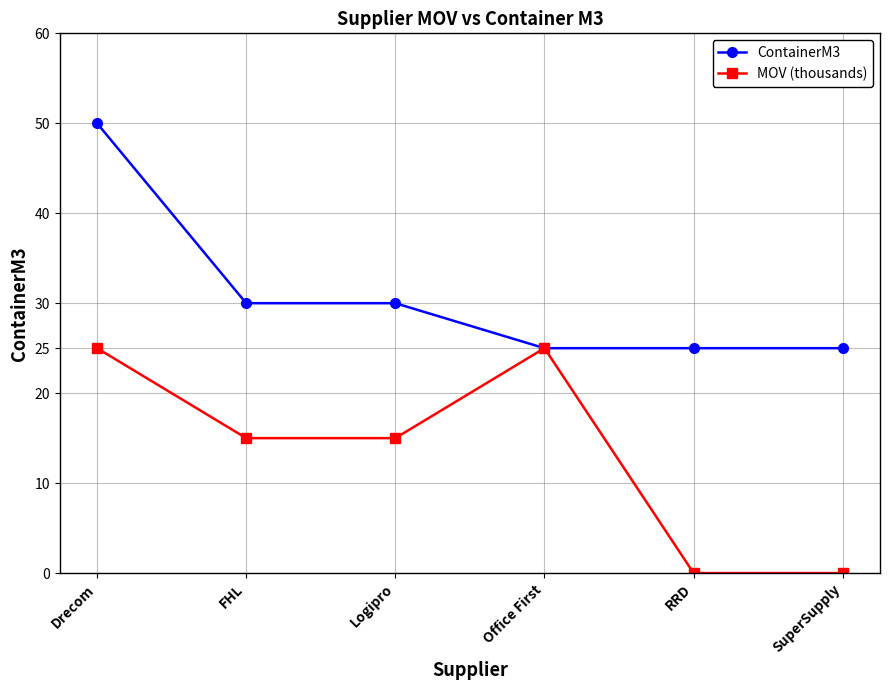

Between Drecom and Office First, which series saw the biggest shift?

ContainerM3